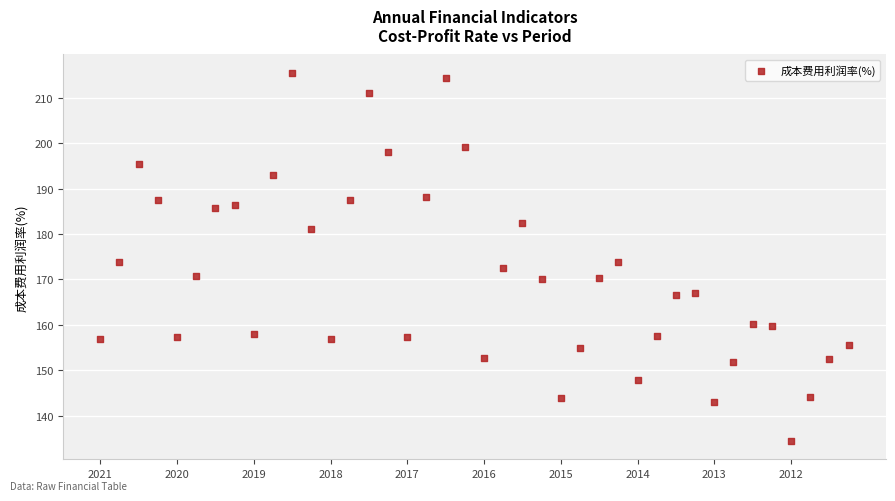

What is the range of Y values (max minus min)?

81.0